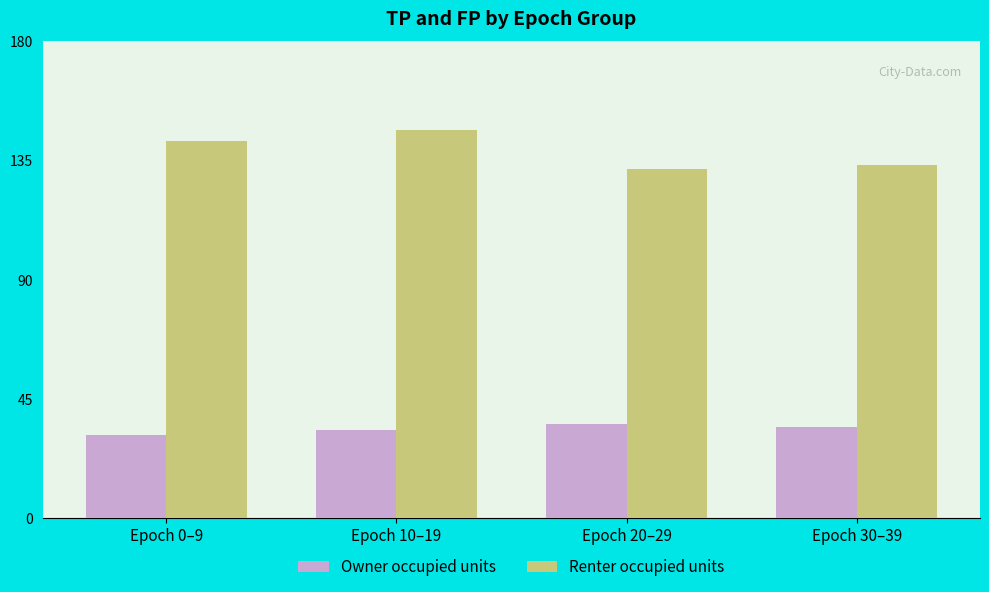

What is the maximum value for Renter occupied units?

146.4